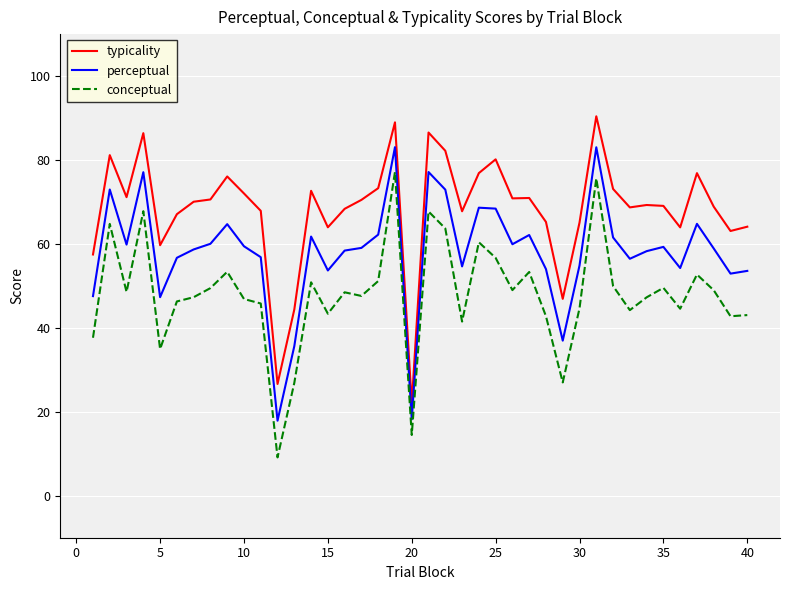

Which series has the largest total across all categories?

typicality